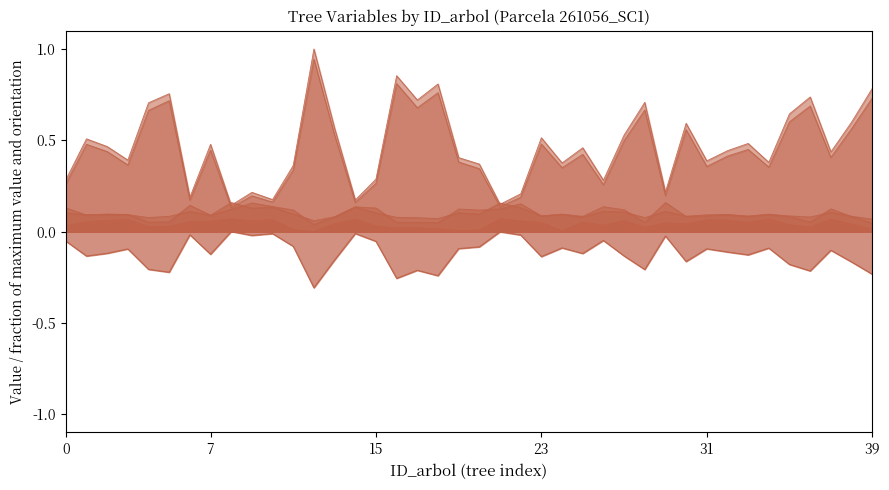

In v_trituracion, how many points are lower than both neighbors (excluding endpoints)?

13